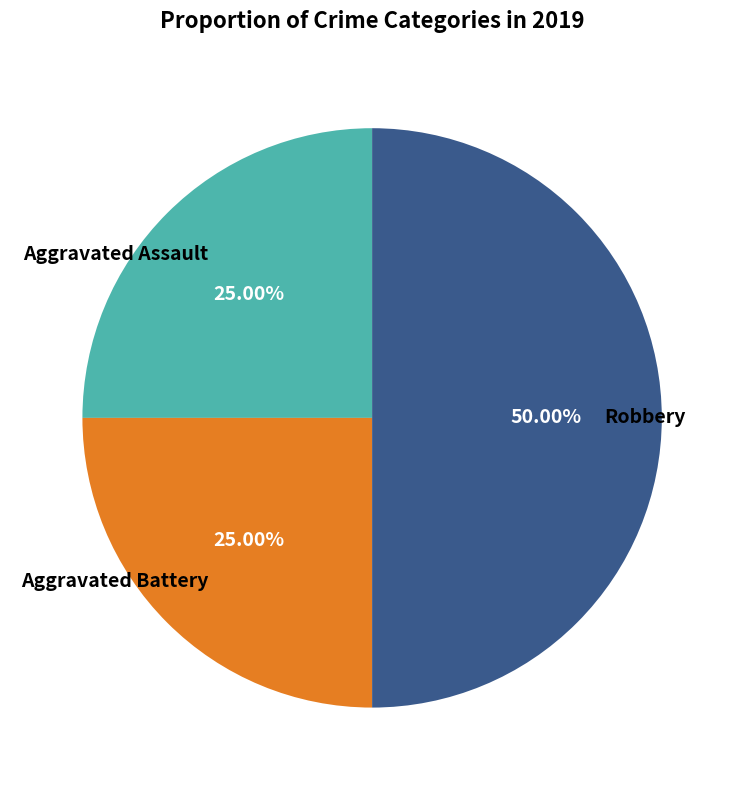

Count the number of slices in the pie.

3